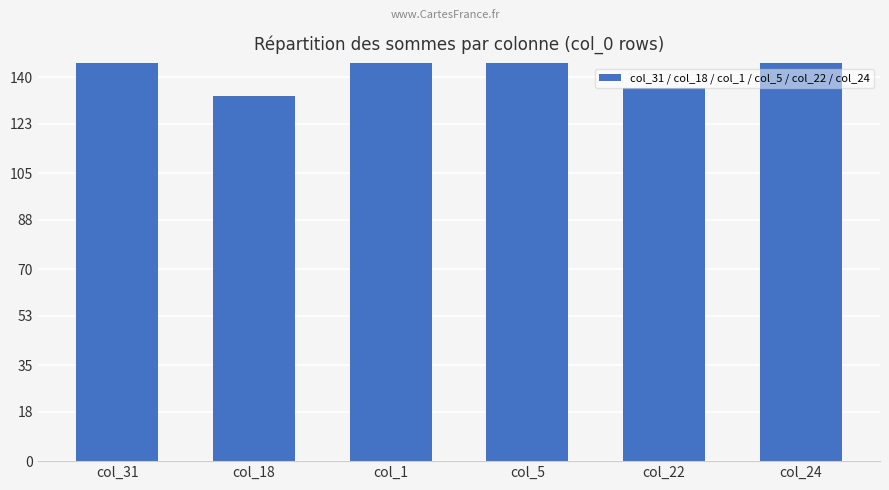

Which has a higher value, col_1 or col_5?

col_5